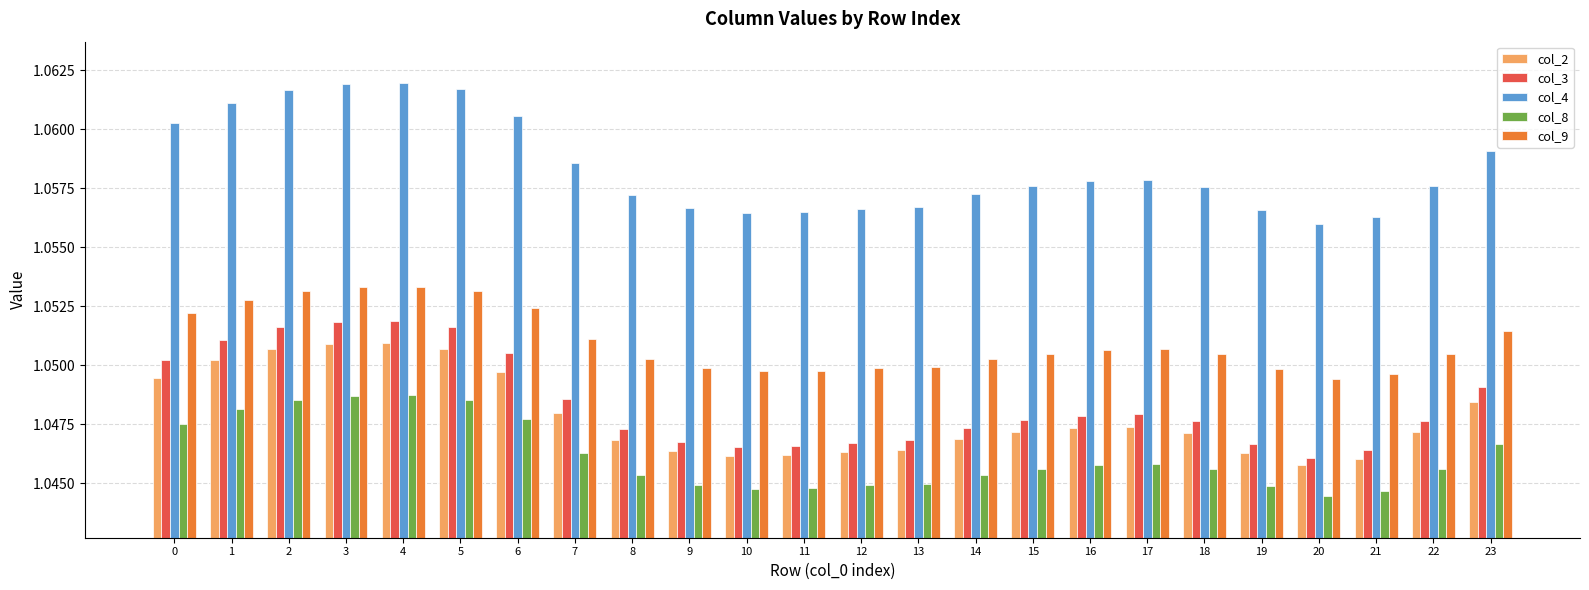

Which category has the lowest value across all series?

20